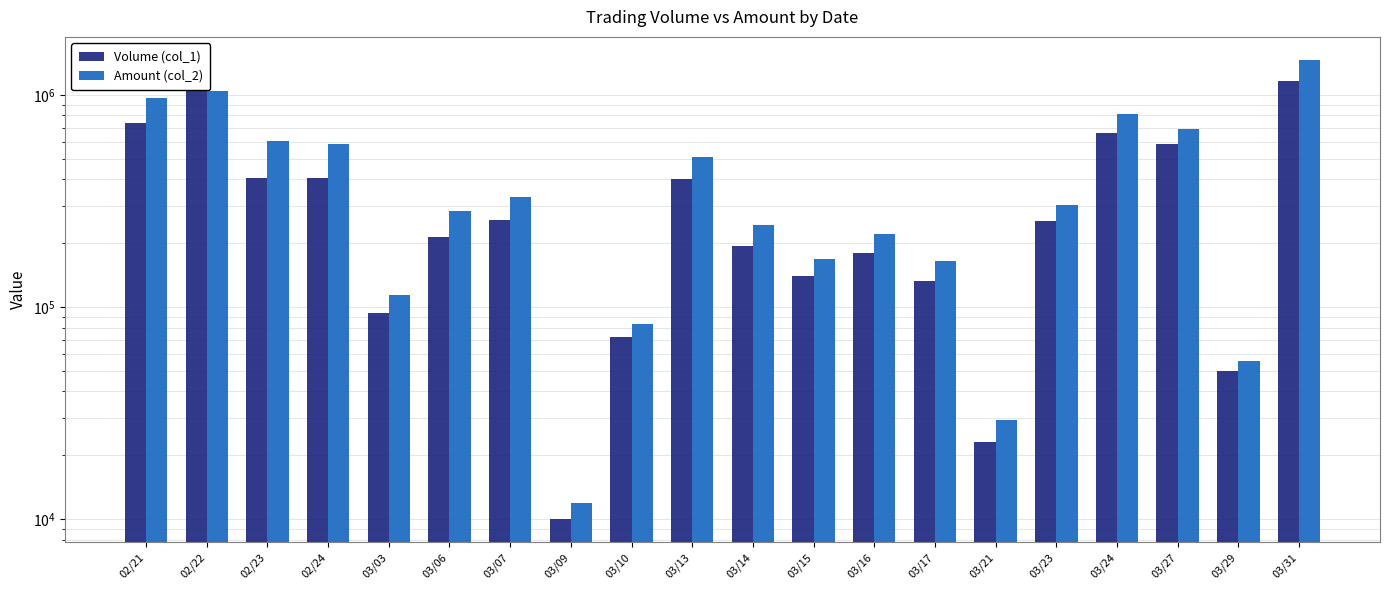

List the series in order of their overall mean, highest first.

Amount (col_2), Volume (col_1)